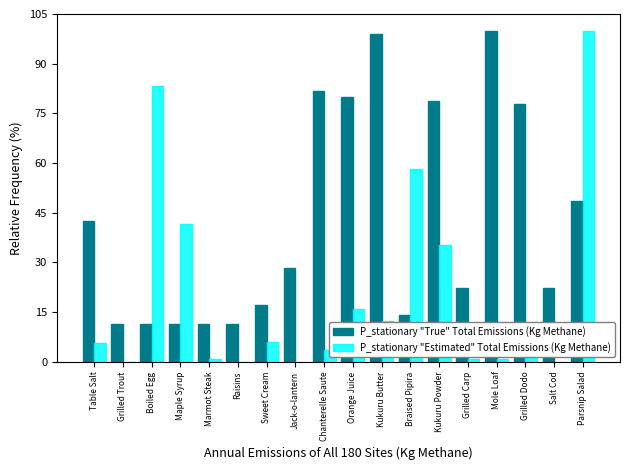

Where does the P_stationary "Estimated" Total Emissions (Kg Methane) series first go above 5?

Table Salt